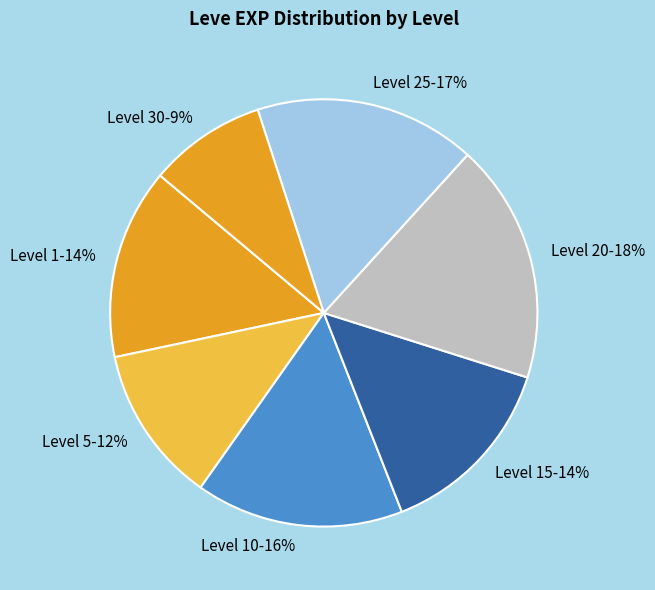

To the nearest percent, what portion does Level 5 represent?

12%